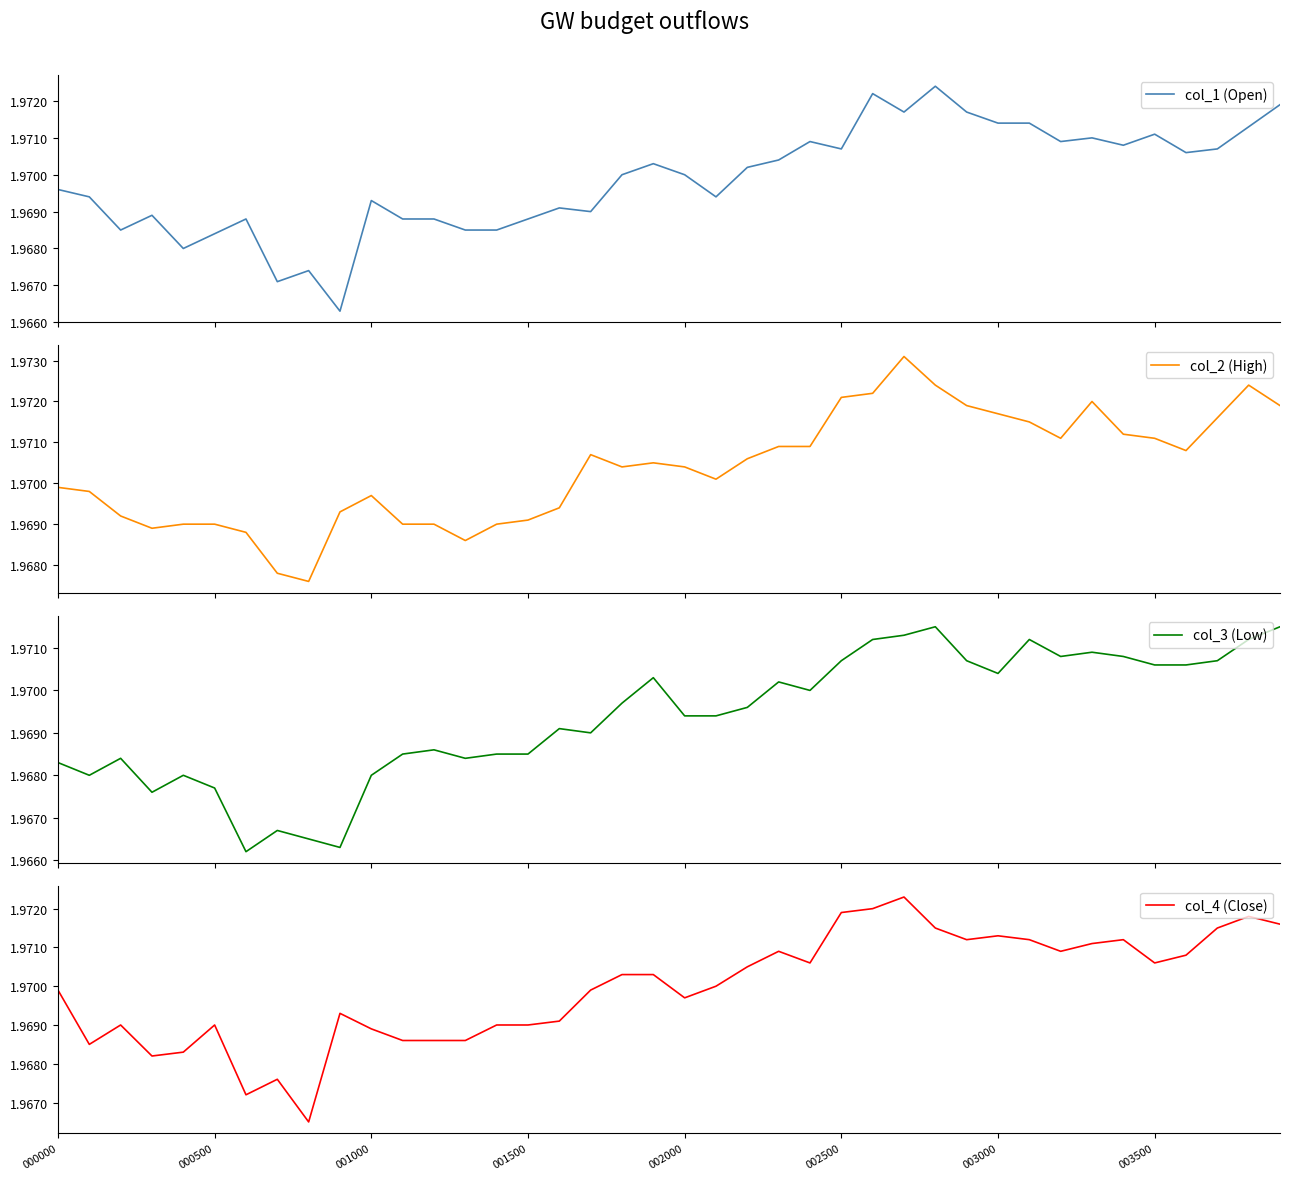

Which series has the largest total across all categories?

col_2 (High)